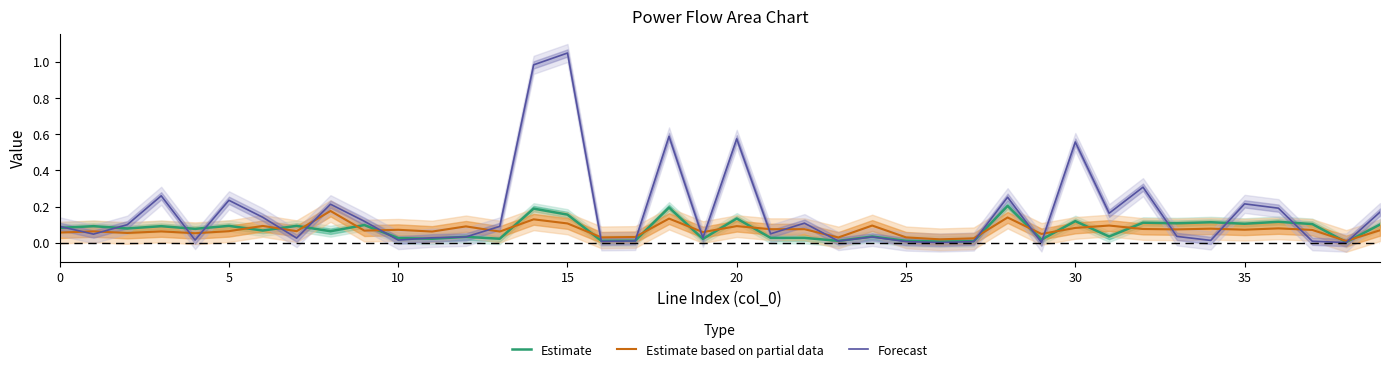

The Estimate series shows 0.0 at 25. True or false?

False